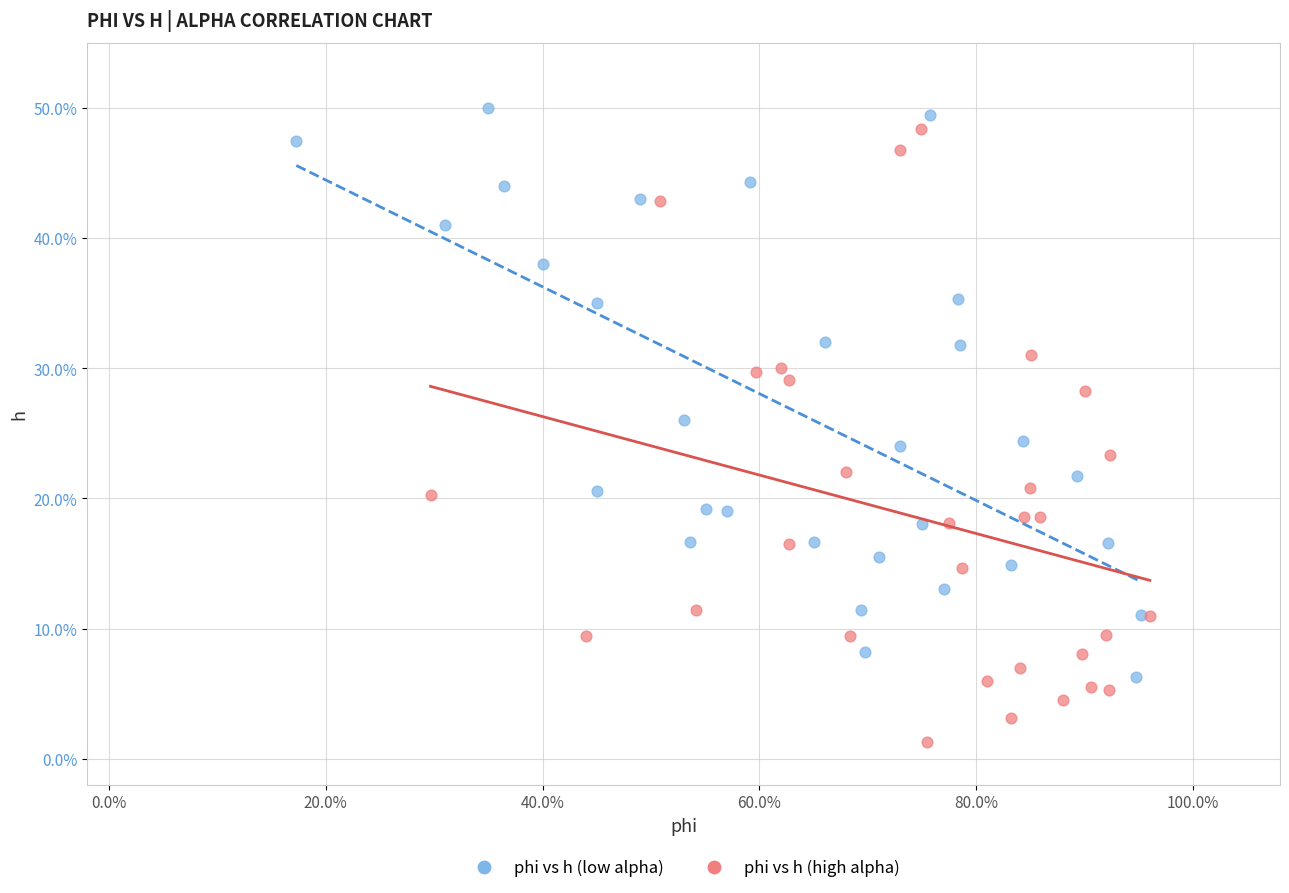

What are all the series names shown in the legend?

phi vs h (low alpha), phi vs h (high alpha)